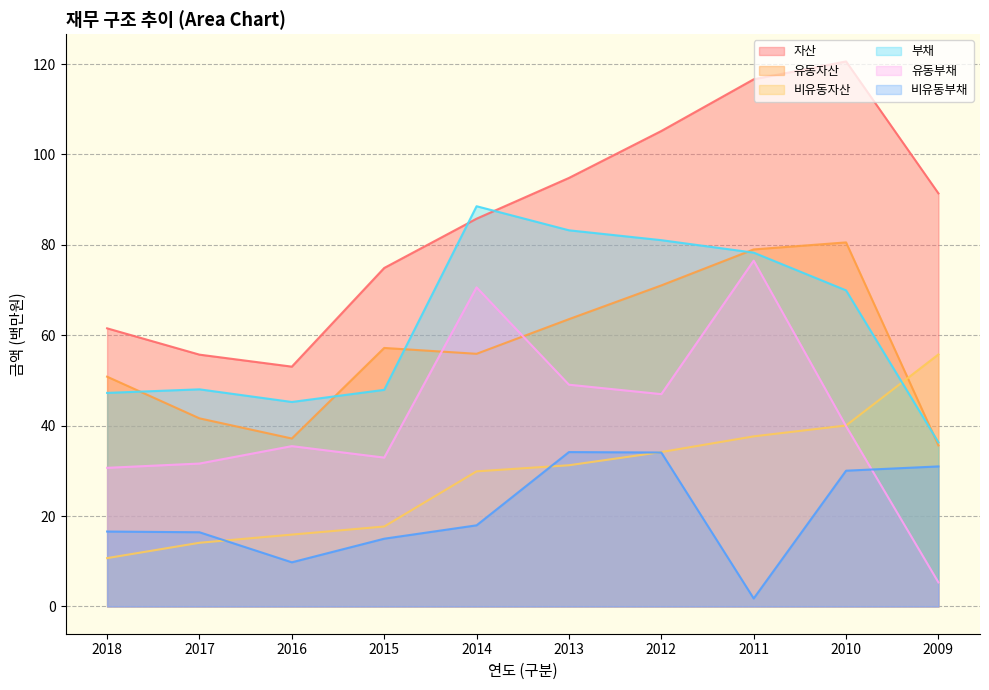

What is the spread (max minus min) of values at 2012?

71.1